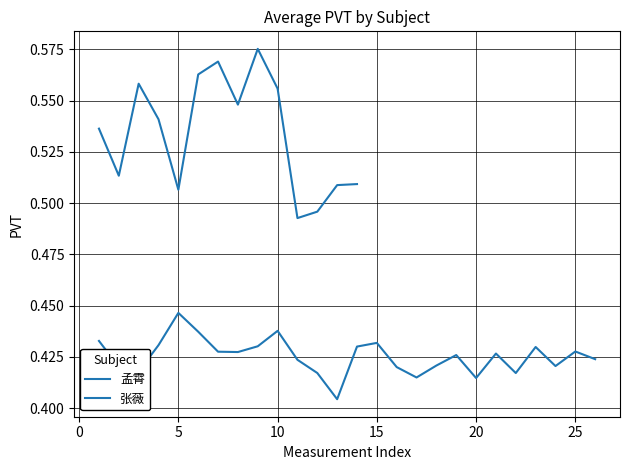

Which label corresponds to the smallest value in the chart?

13